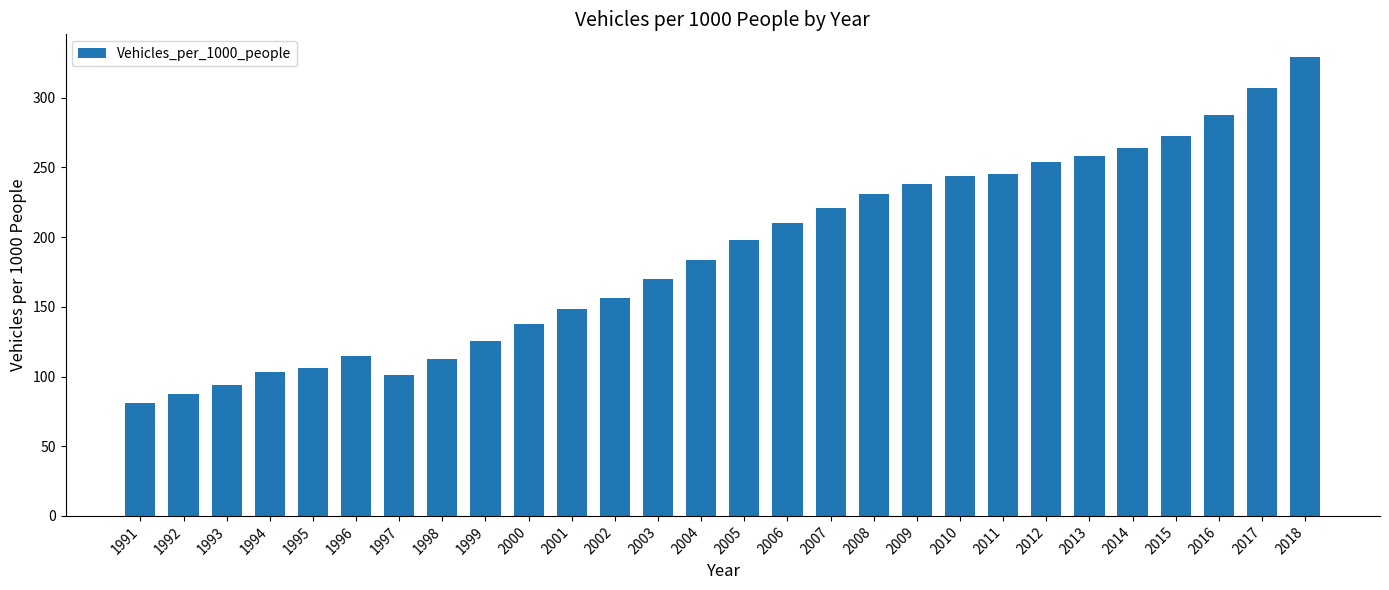

What is the maximum value shown in the chart?

329.1